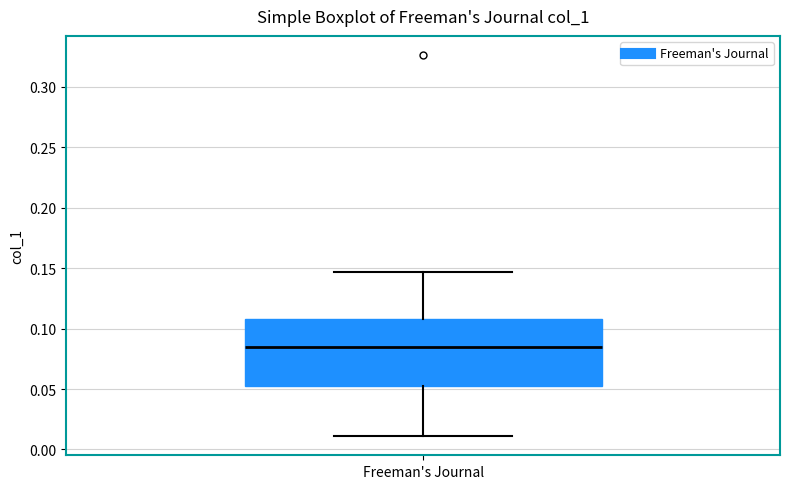

Read this box plot against the y-axis: the position of the median line, the range covered by the box, and the ends of both whiskers. The values are not printed on the chart, so give them approximately, as read against the axis.

median 0.085, box 0.050 to 0.110, whiskers 0.010 to 0.145